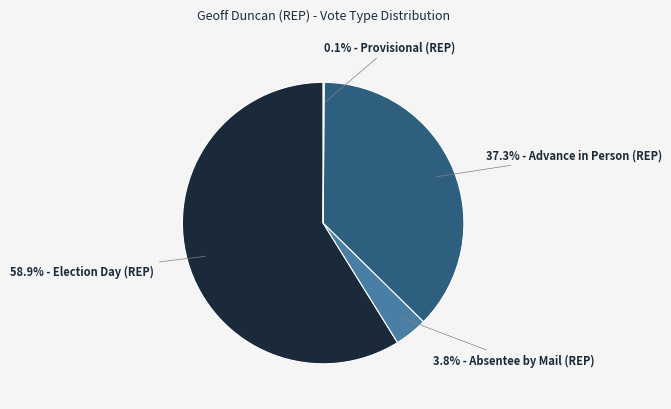

Is there a majority slice in this chart?

Yes